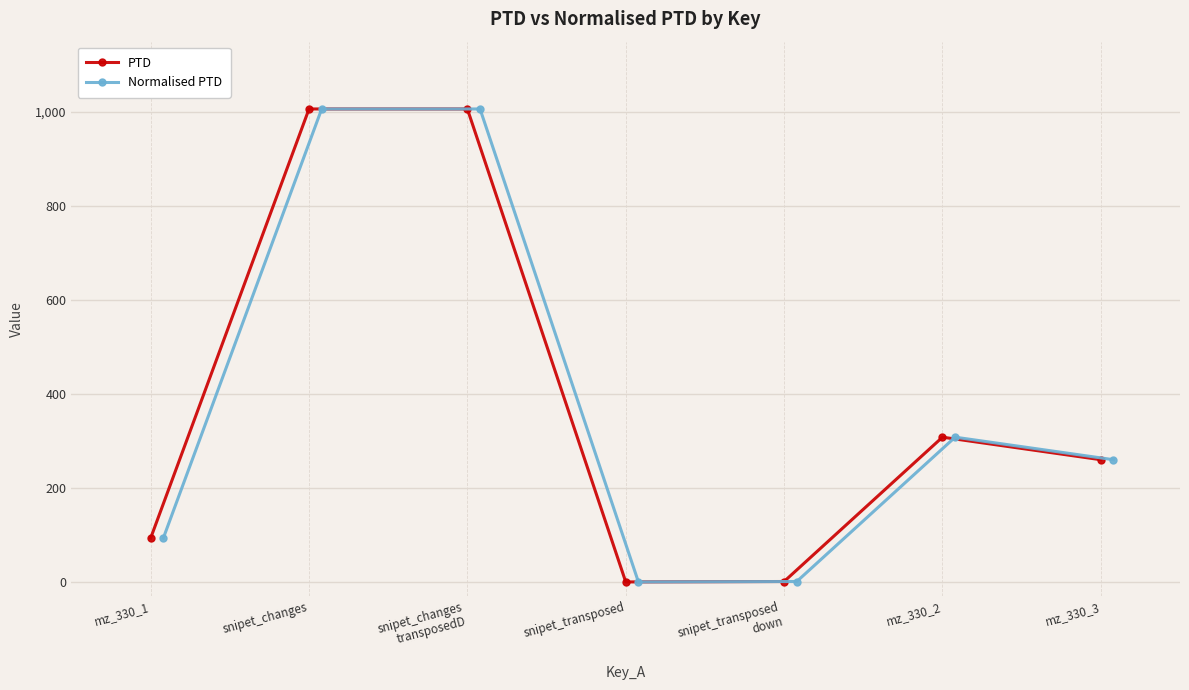

At which label does Normalised PTD reach its peak?

snipet_changes